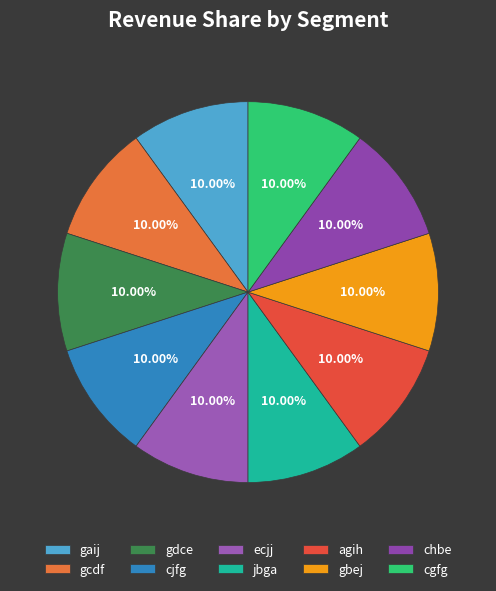

Approximately how many times larger is the value at ecjj compared to gaij?

1.0